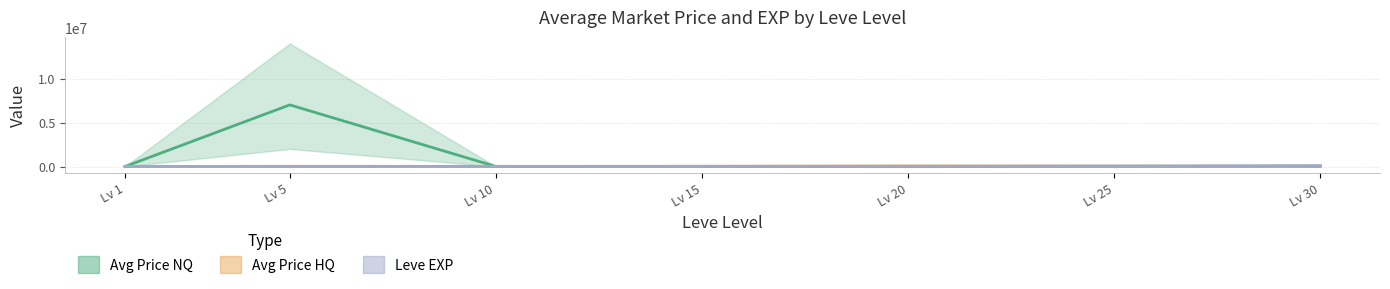

Is the value of Avg Price NQ at Lv 20 greater than the value of Leve EXP at Lv 10?

Yes